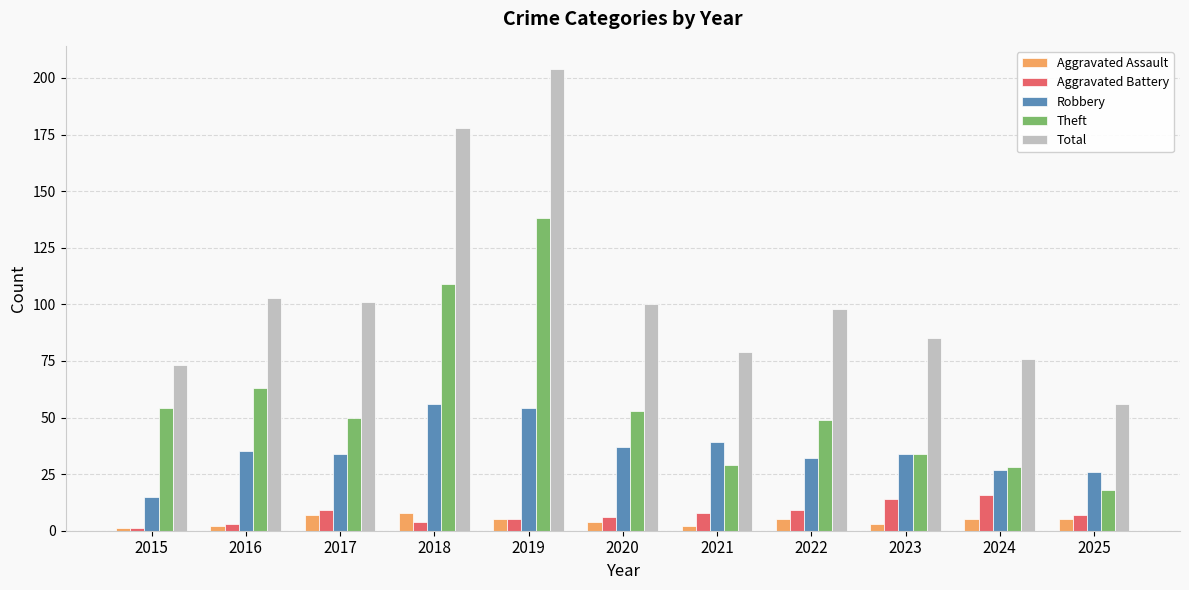

Is it true that Theft equals 45 at 2021?

False